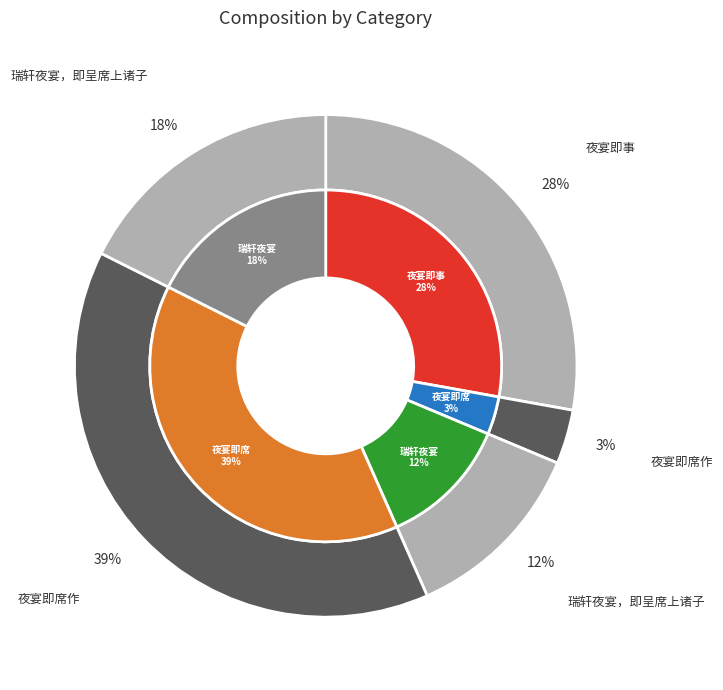

To the nearest percent, what percentage of the pie is 夜宴即事?

28%